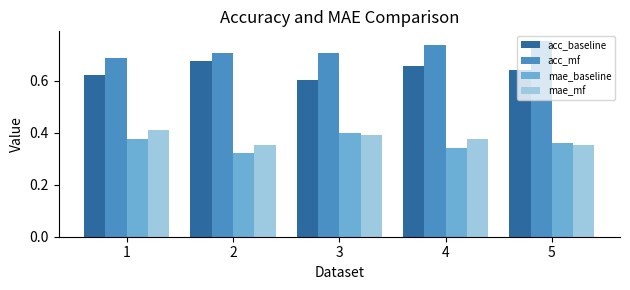

List the series in order of their peak value, highest first.

acc_mf, acc_baseline, mae_mf, mae_baseline